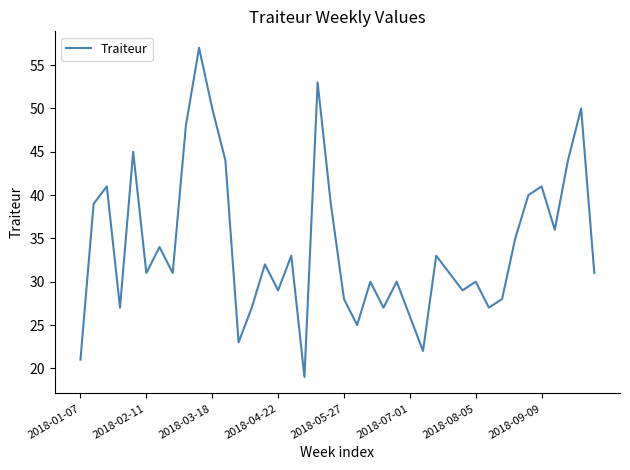

Does the chart display data point markers on the line(s)?

No